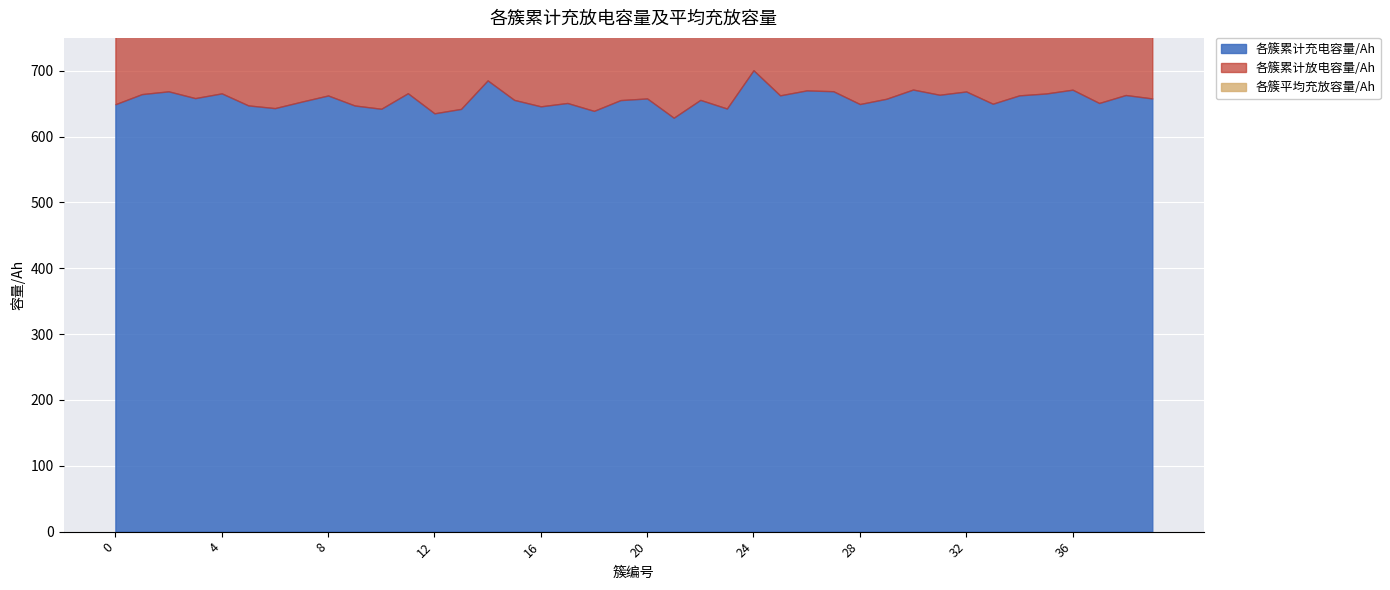

Reading right to left, transcribe all the data shown in this chart.

各簇累计充电容量/Ah: 658.0	663.2	651.1	671.3	665.5	662.7	650.0	668.6	663.6	671.5	657.5	649.5	669.0	670.2	662.7	700.8	642.7	655.8	628.7	658.0	655.5	639.1	651.1	646.0	655.8	685.4	642.1	635.4	665.9	642.3	647.3	662.5	653.1	643.3	647.4	665.7	658.5	668.8	664.6	649.2
各簇累计放电容量/Ah: 679.6	685.5	672.8	693.8	685.0	682.0	668.9	669.0	664.3	672.5	678.8	672.7	690.8	667.1	659.0	698.6	662.3	676.2	647.3	664.9	662.3	645.3	655.9	650.0	660.8	691.9	646.1	638.7	673.8	648.4	653.6	674.2	664.8	655.2	642.7	661.9	655.0	664.9	660.1	644.3
各簇平均充放容量/Ah: 6.2	6.2	6.1	6.3	6.3	6.2	6.1	6.2	6.1	6.2	6.2	6.1	6.3	6.2	6.1	6.5	6.0	6.2	5.9	6.1	6.1	5.9	6.1	6.0	6.1	6.4	6.0	5.9	6.2	6.0	6.0	6.2	6.1	6.0	6.0	6.1	6.1	6.2	6.1	6.0